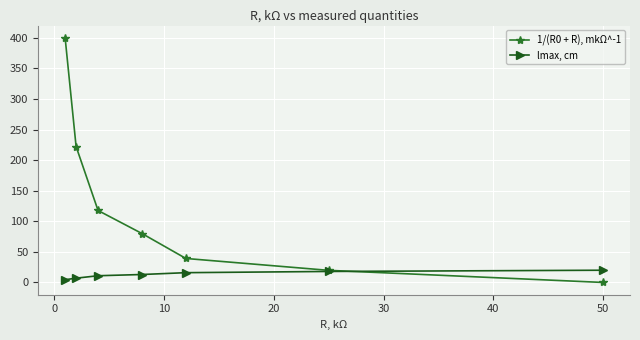

True or false: lmax, cm and 1/(R0 + R), mkΩ^-1 cross at least once.

True